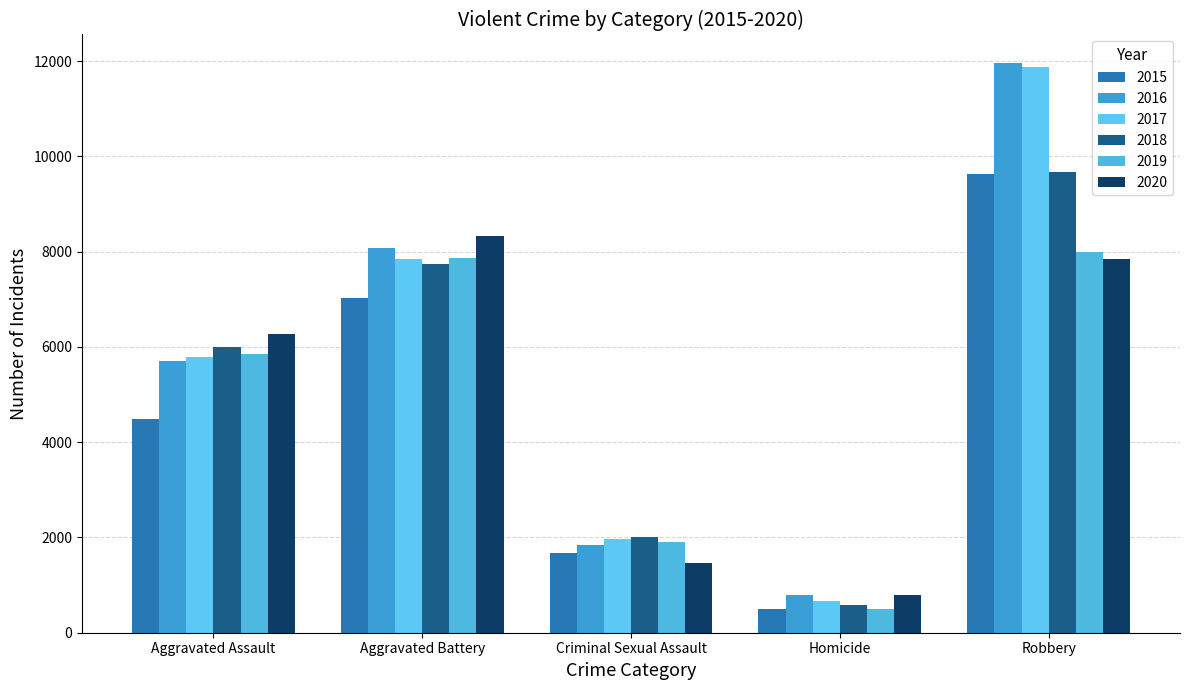

What is the difference between the 2015 values at Homicide and Robbery?

9142